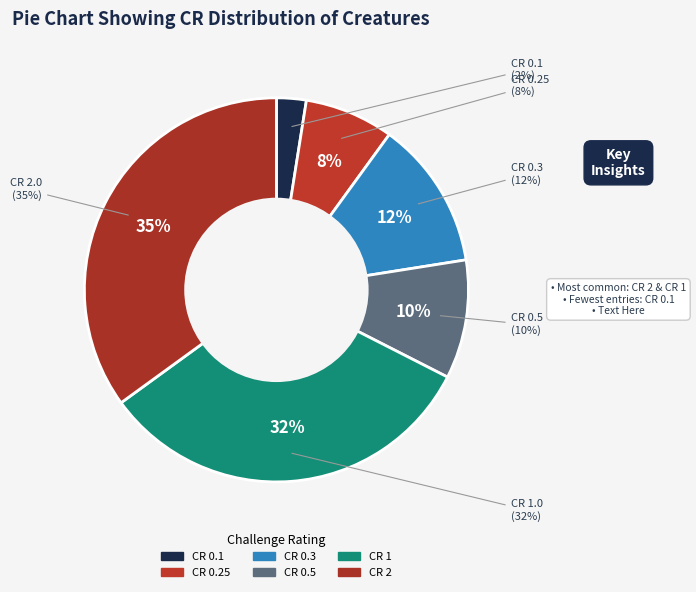

Which category has the smallest portion of the pie?

0.1